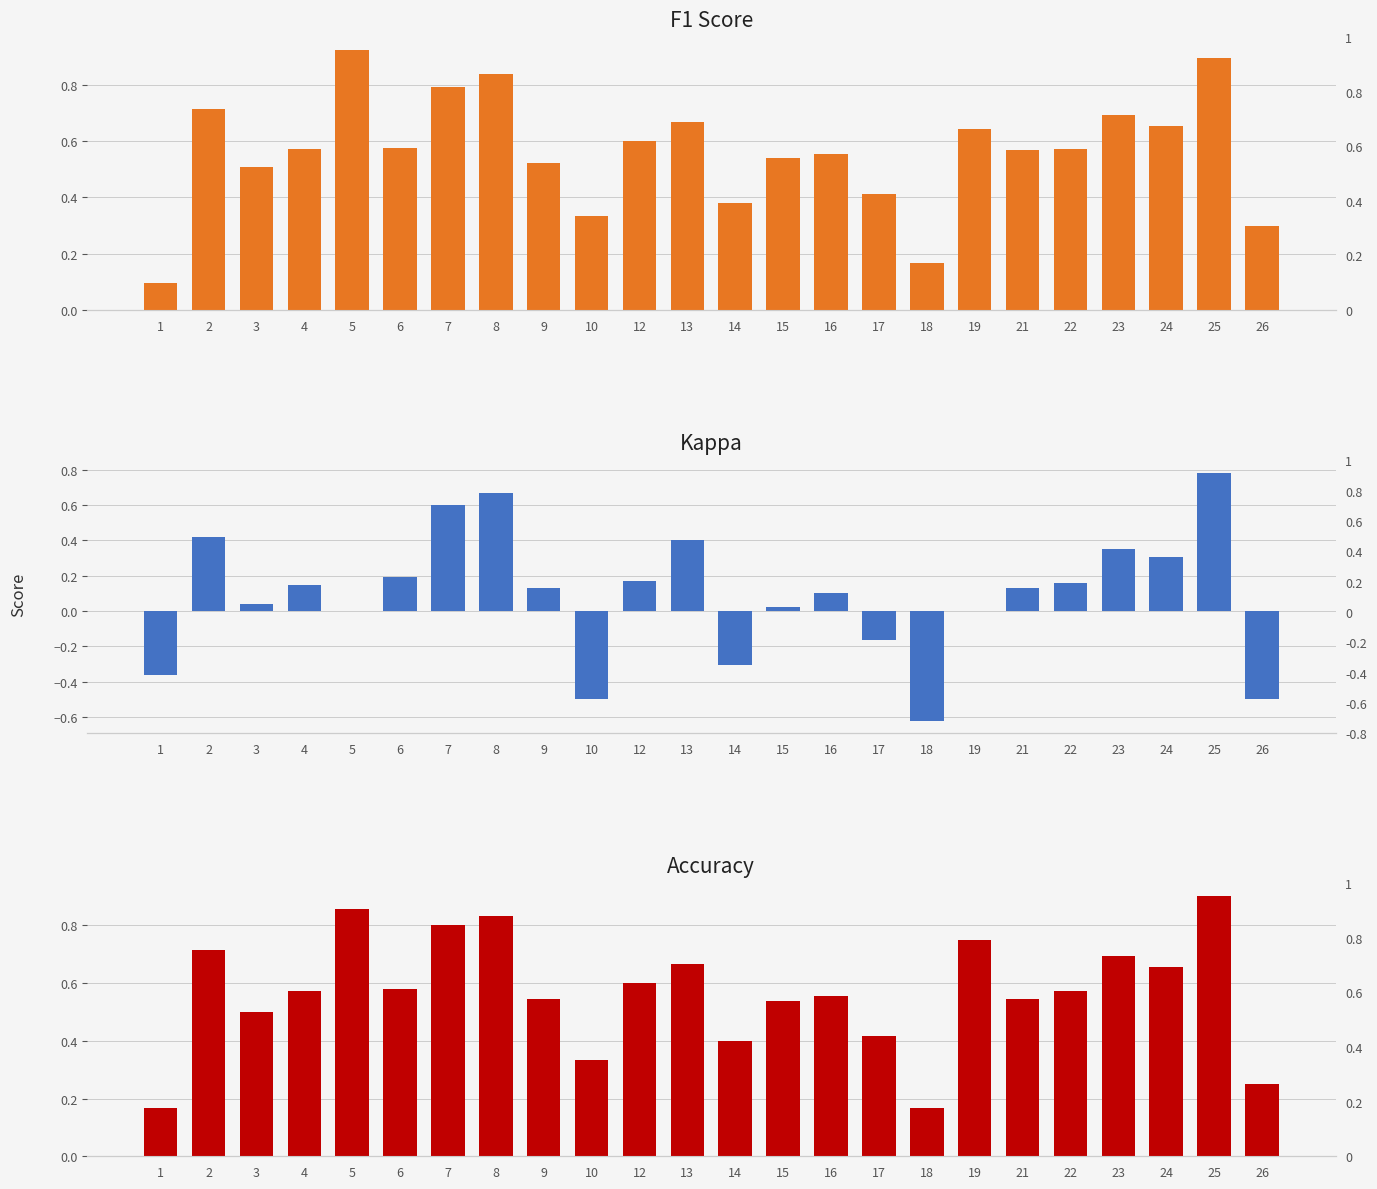

What is the total value across all series at 19?

1.4